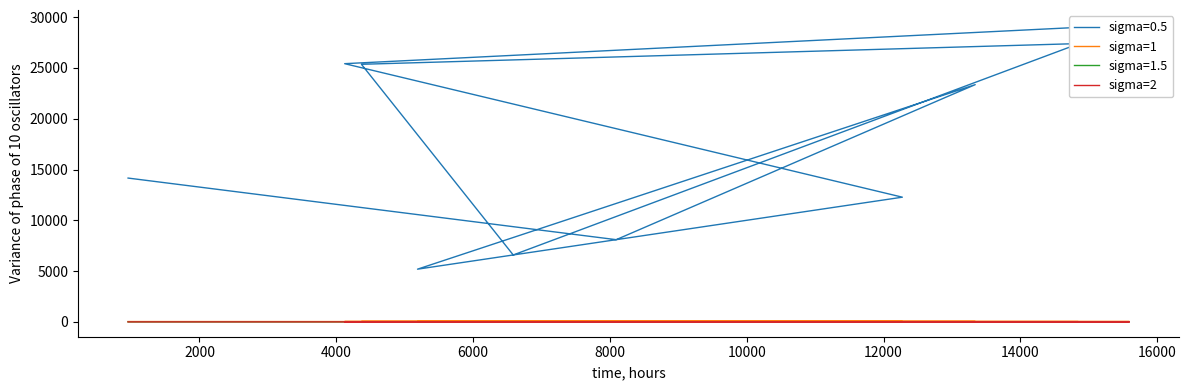

The value of sigma=1 at 10000 is 57.0. True or false?

False